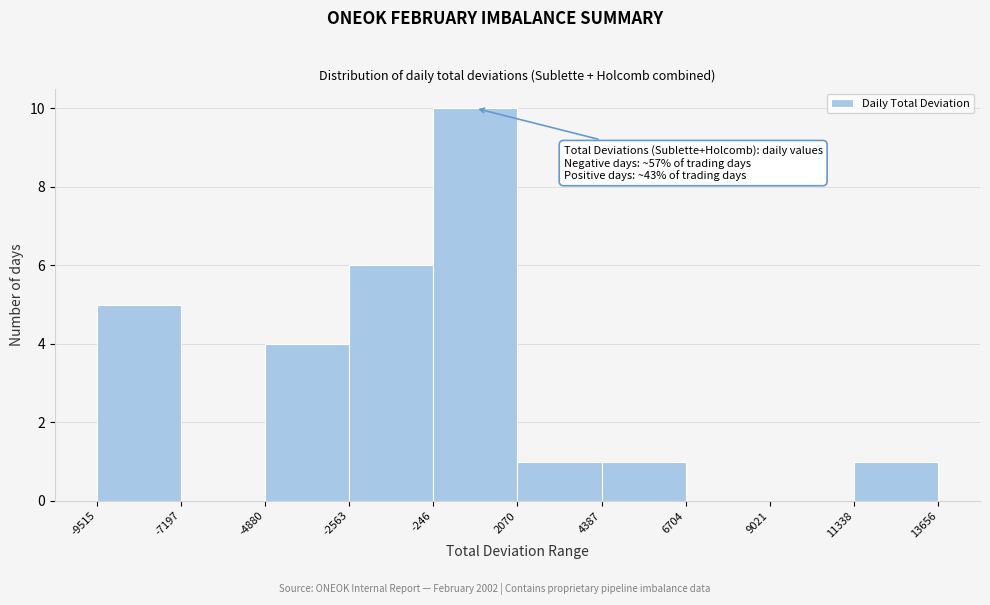

Over which range of the x-axis is the bar tallest?

-246 to 2070